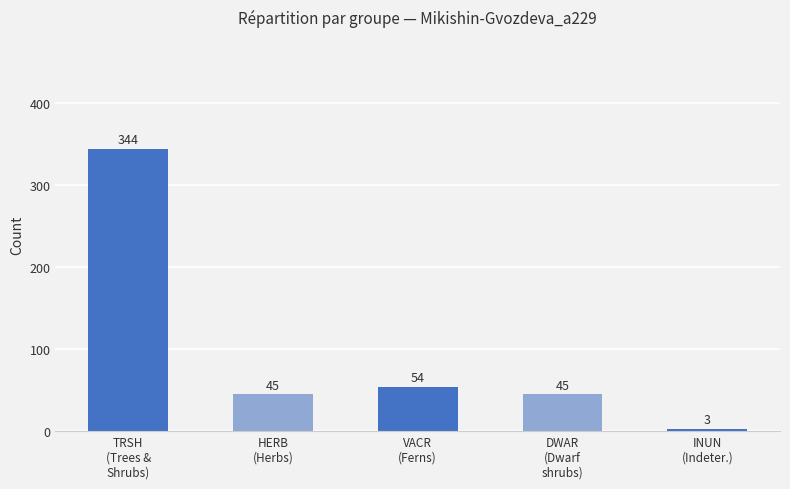

What is the value of the 3rd bar from the left?

54